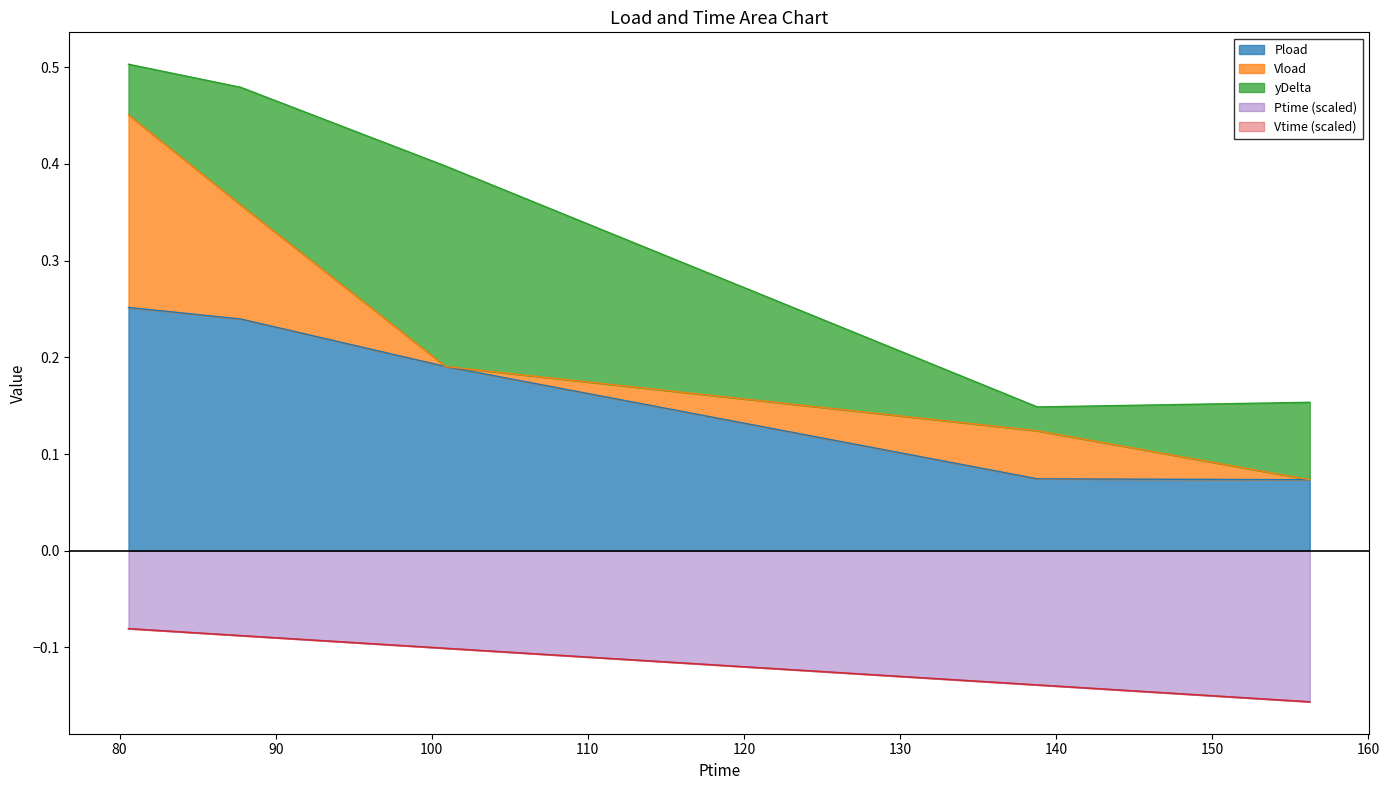

True or false: Pload and Ptime (scaled) intersect in this chart.

False